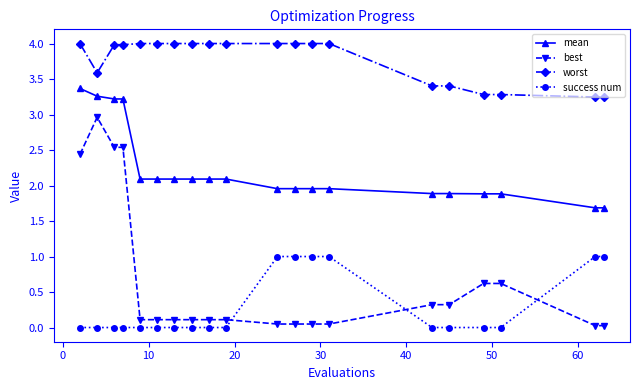

What is the value of the mean point at the 19th from the left?

1.7